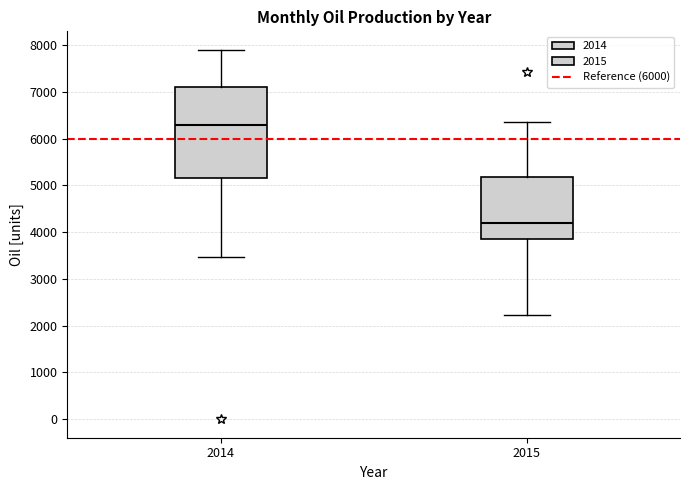

Reading left to right, read every box against the y-axis: the position of its median line, the range the box covers, and the ends of its whiskers. The values are not printed on the chart, so give them approximately, as read against the axis.

2014: median 6300, box 5200 to 7100, whiskers 3500 to 7900
2015: median 4200, box 3900 to 5200, whiskers 2200 to 6300